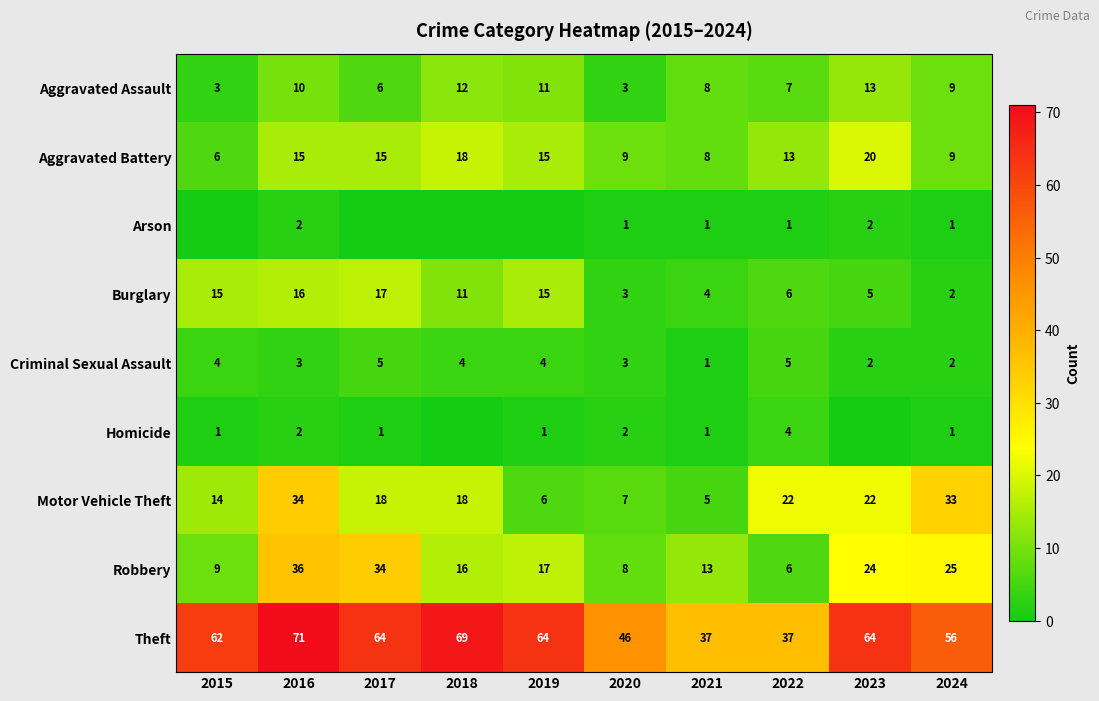

Where is Robbery nearest to the value 21?

2023